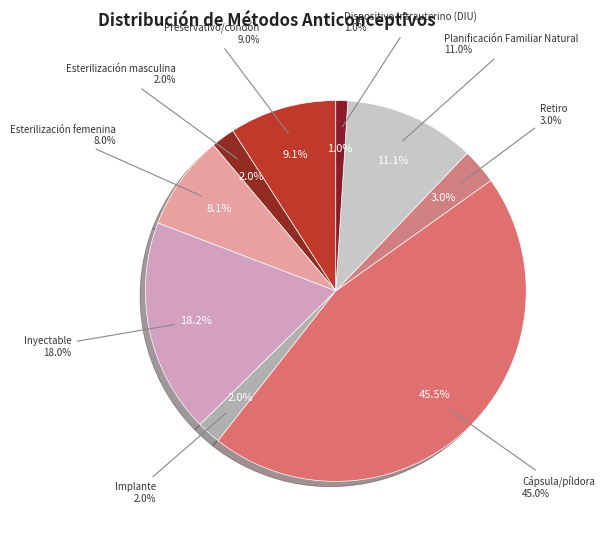

Is it true that Inyectable is 30% of the pie?

False